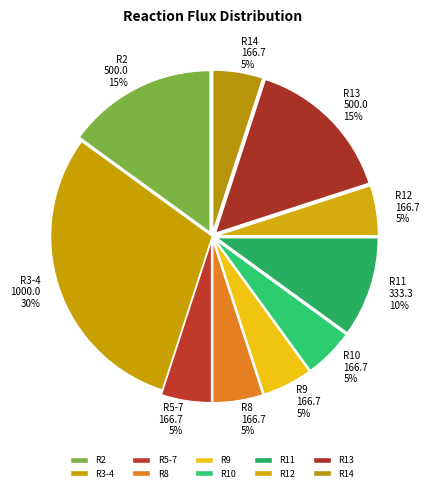

To the nearest percent, what is the combined percentage of R9 and R3-4?

35%